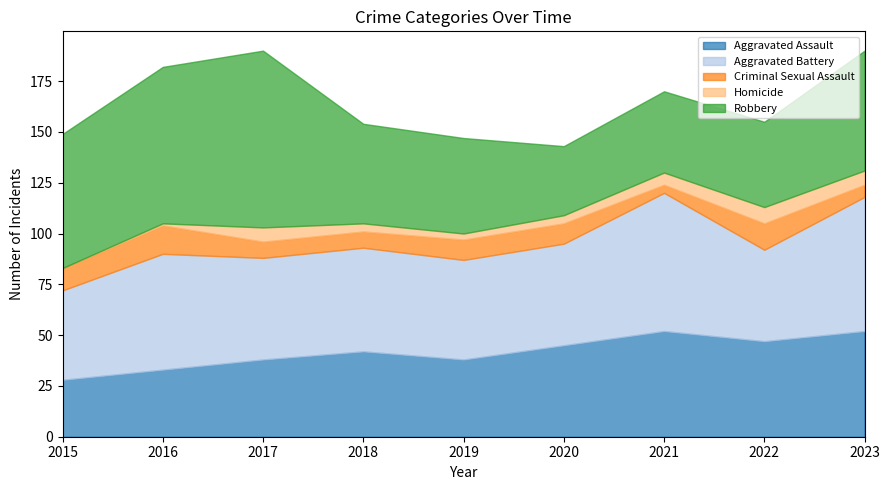

Reading left to right, transcribe all the data shown in this chart.

Aggravated Assault: 2015=28	2016=33	2017=38	2018=42	2019=38	2020=45	2021=52	2022=47	2023=52
Aggravated Battery: 2015=44	2016=57	2017=50	2018=51	2019=49	2020=50	2021=68	2022=45	2023=66
Criminal Sexual Assault: 2015=11	2016=14	2017=8	2018=8	2019=10	2020=10	2021=4	2022=13	2023=6
Homicide: 2015=0	2016=1	2017=7	2018=4	2019=3	2020=4	2021=6	2022=8	2023=7
Robbery: 2015=66	2016=77	2017=87	2018=49	2019=47	2020=34	2021=40	2022=42	2023=59